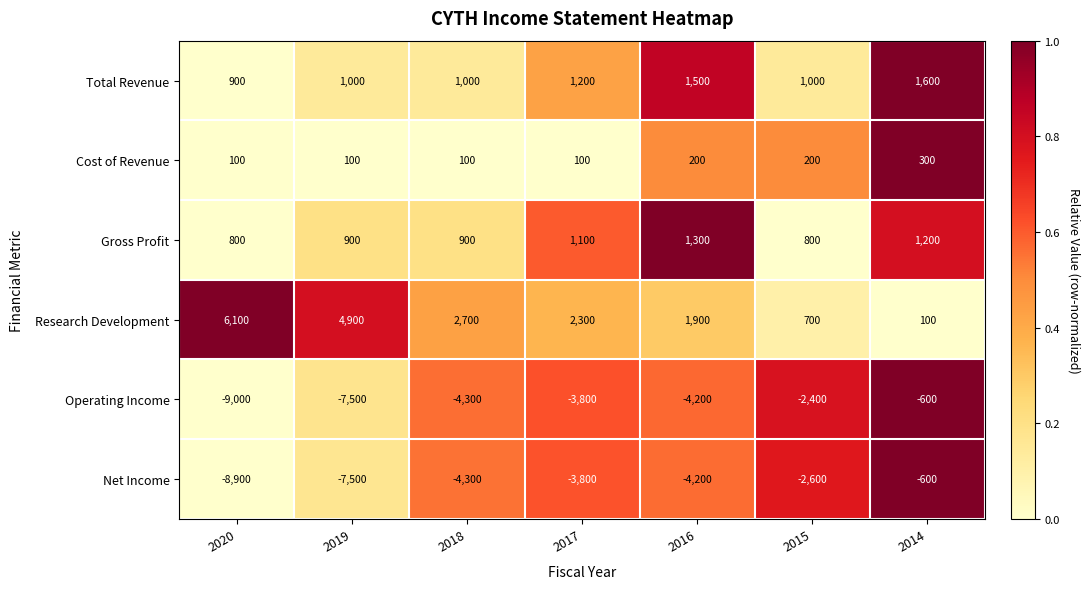

What is the difference between the Research Development values at 2017 and 2016?

400